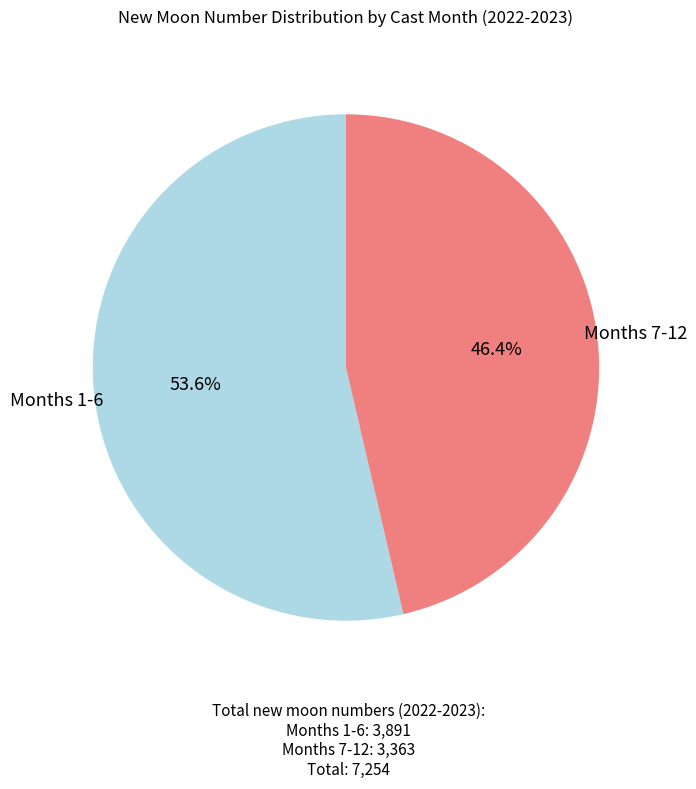

Is there a majority slice in this chart?

Yes